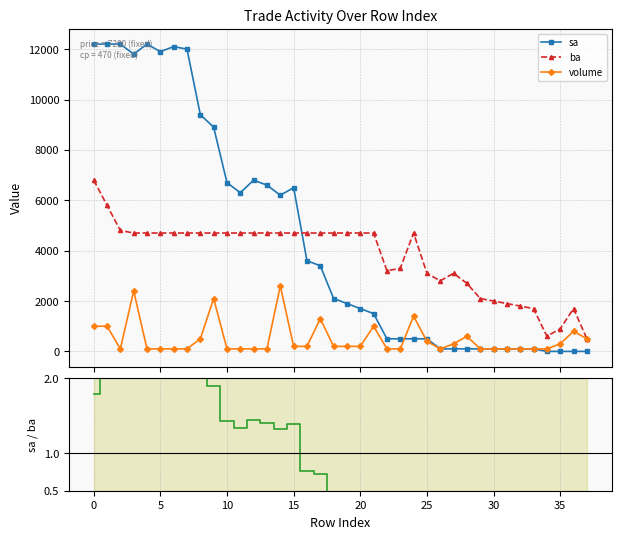

What is the label of the 35th point from the left?

34